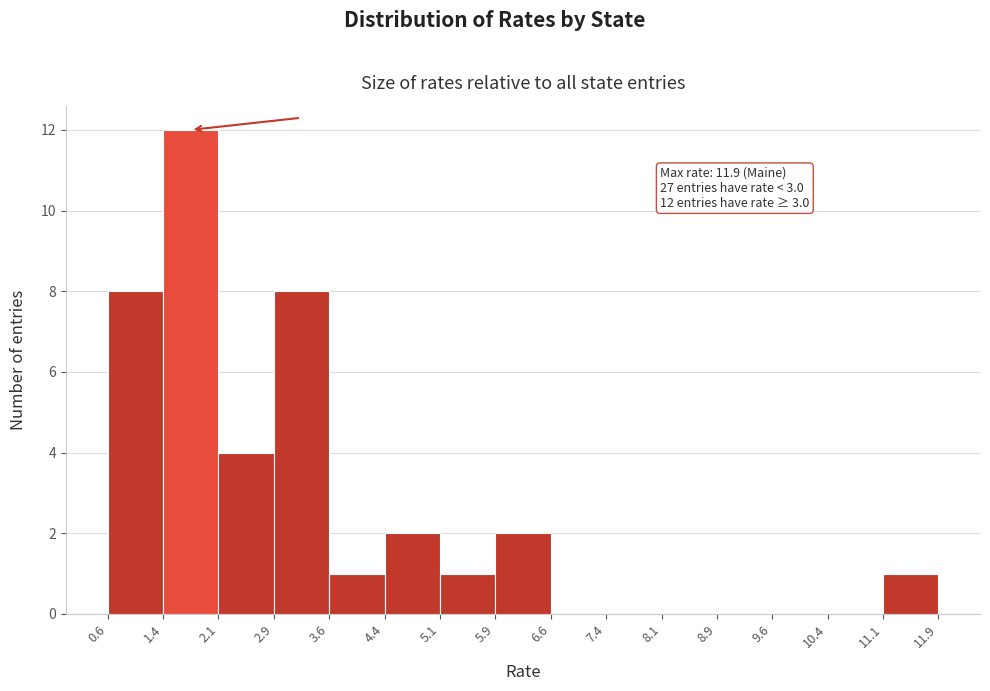

Which range on the x-axis has the tallest bar?

1.4 to 2.1